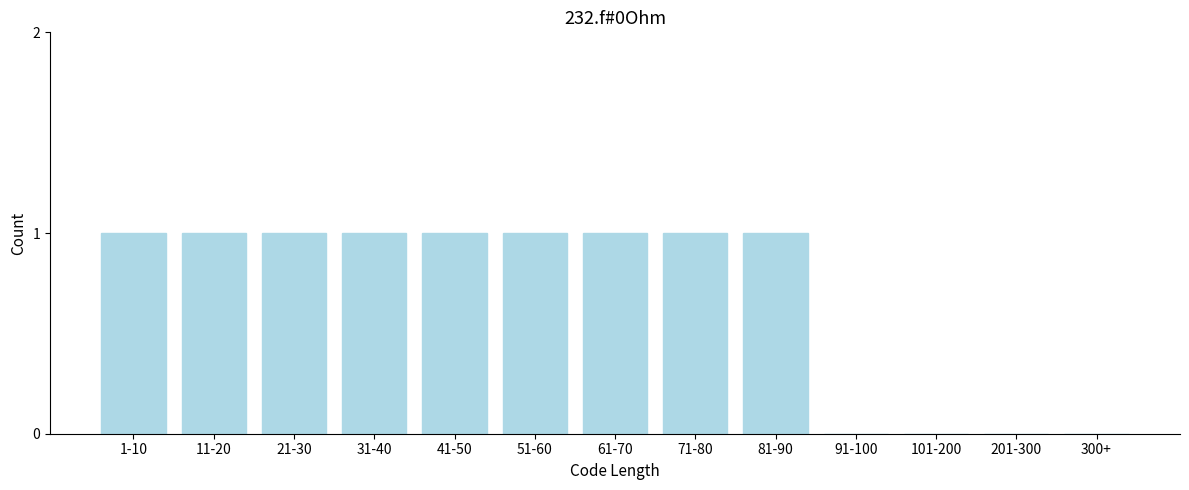

Reading right to left, list all the values displayed in this chart.

300+=0	201-300=0	101-200=0	91-100=0	81-90=1	71-80=1	61-70=1	51-60=1	41-50=1	31-40=1	21-30=1	11-20=1	1-10=1